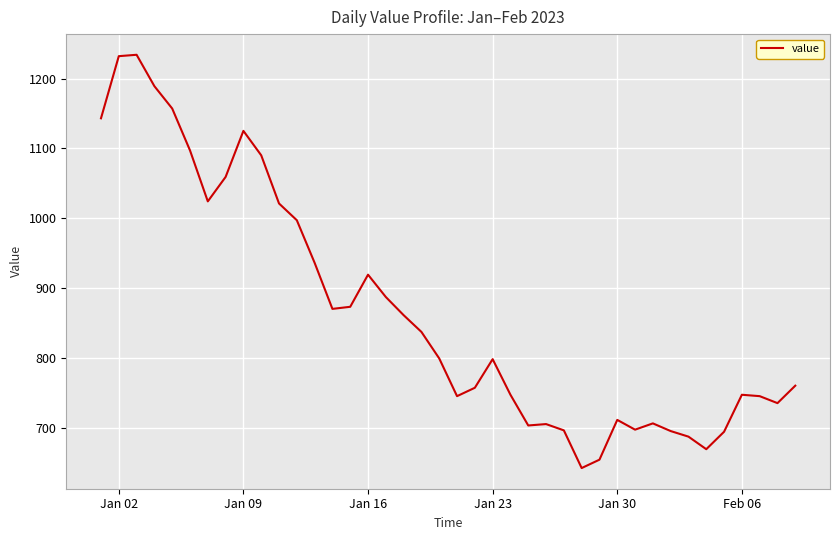

True or false: there are more than 0 points higher than both neighbors.

True